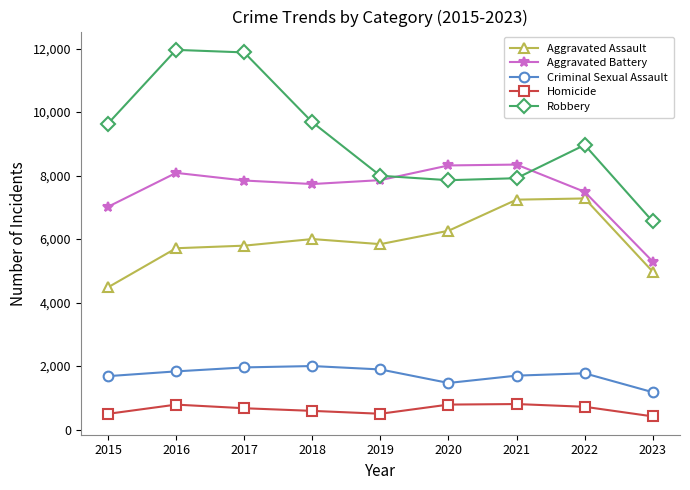

Which series has the largest range (max minus min)?

Robbery